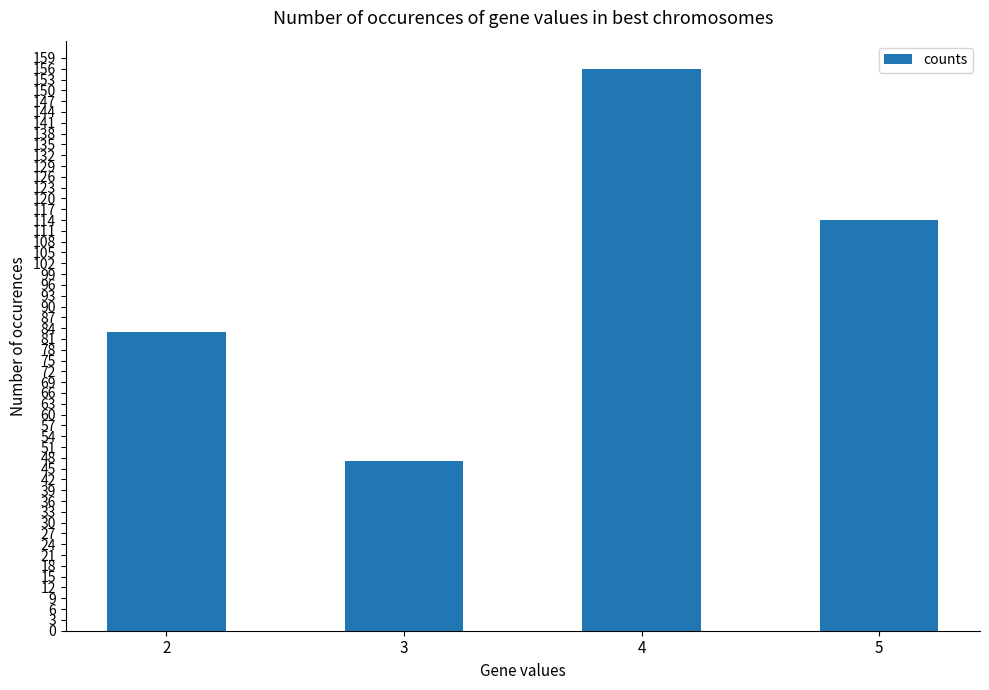

How many values are below 114?

2